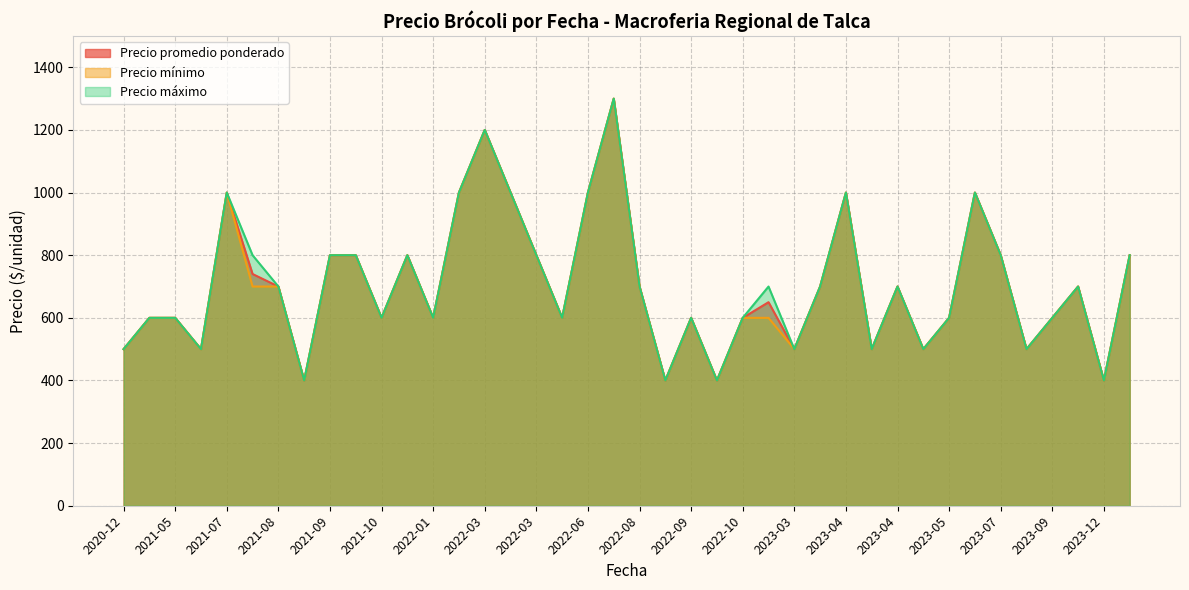

What is the label of the 22nd point from the left?

2022-09